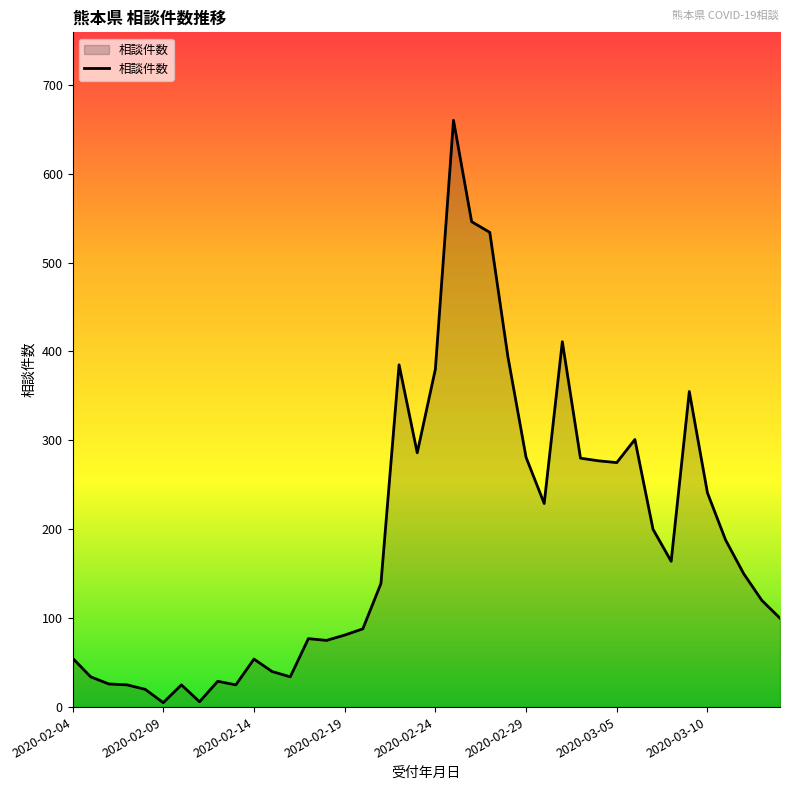

What is the greatest value displayed?

660